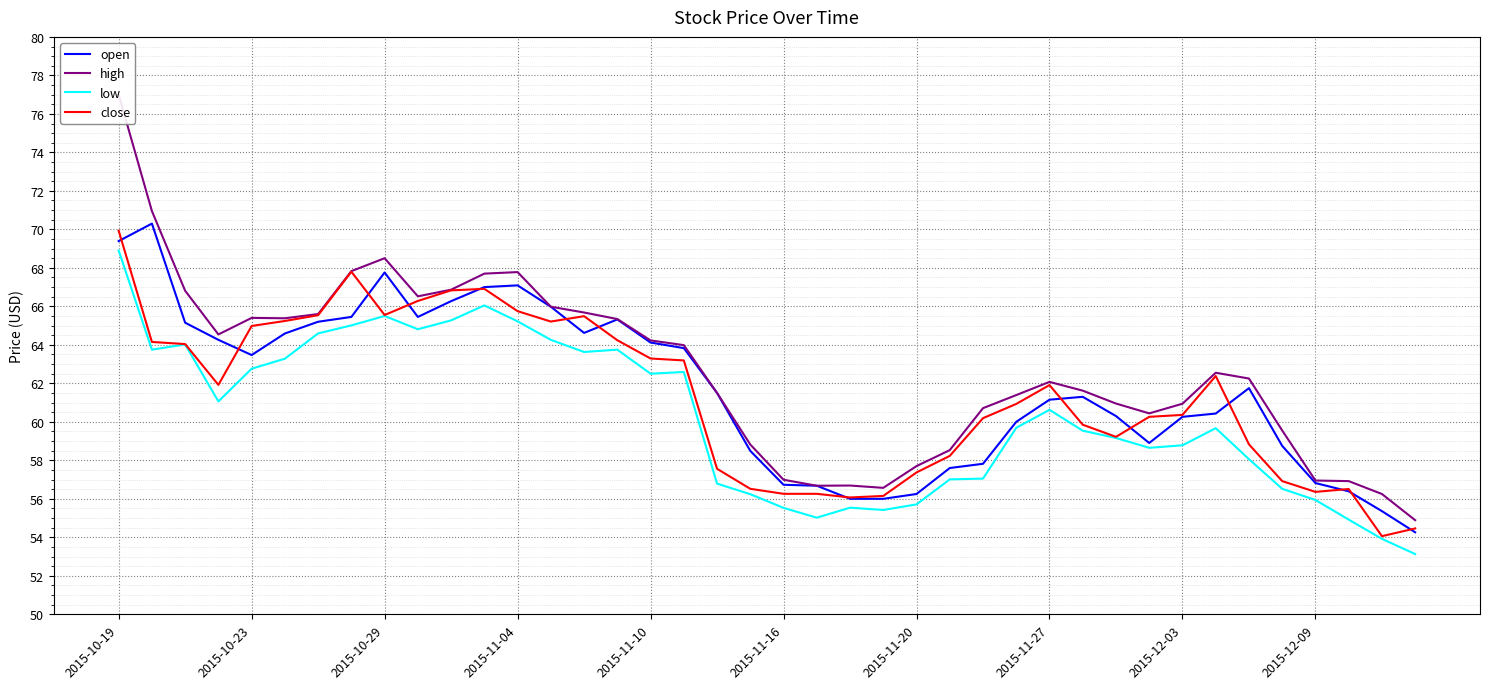

True or false: low and close intersect in this chart.

False